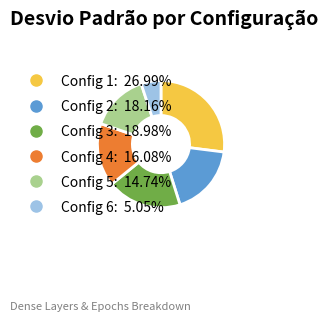

Is there any slice that represents more than half of the pie?

No